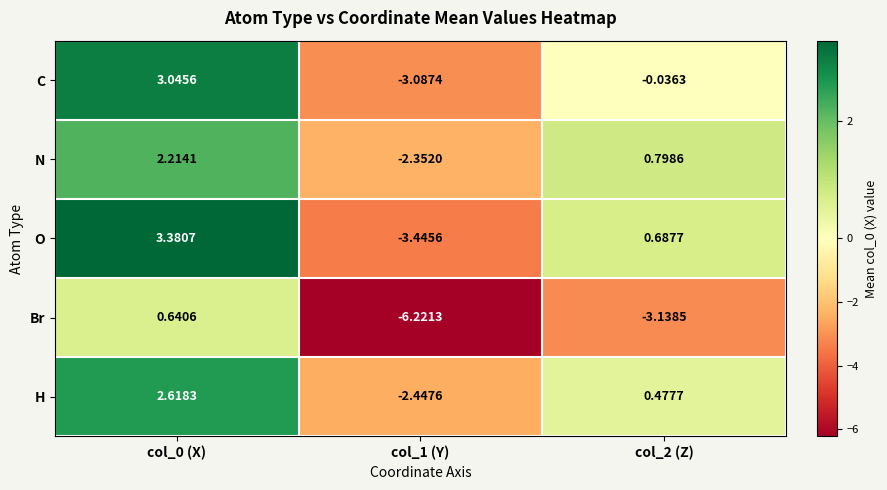

Which series changed the most between col_0 (X) and col_2 (Z)?

Br